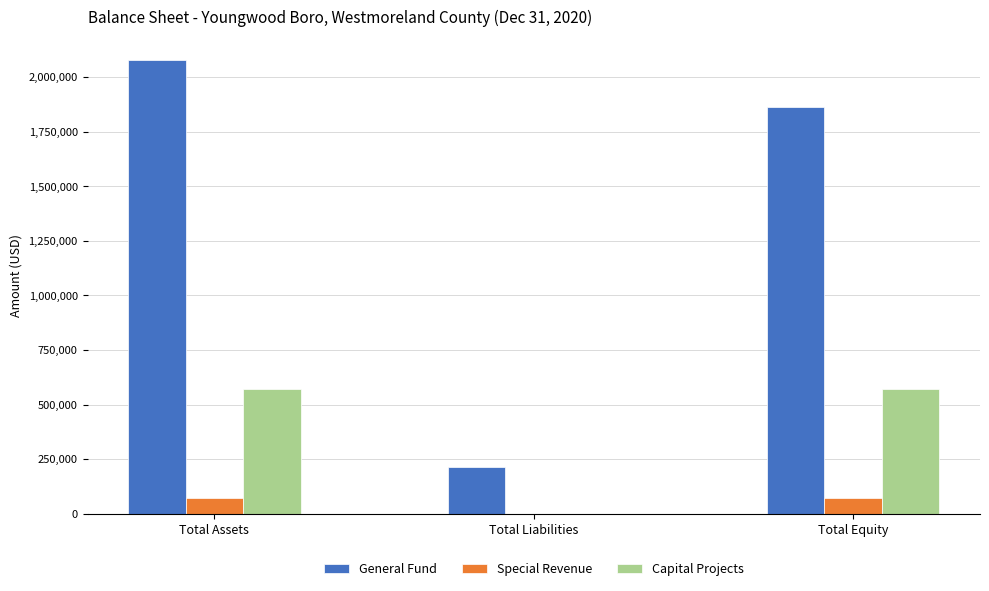

Which series changed the most between Total Assets and Total Liabilities?

General Fund